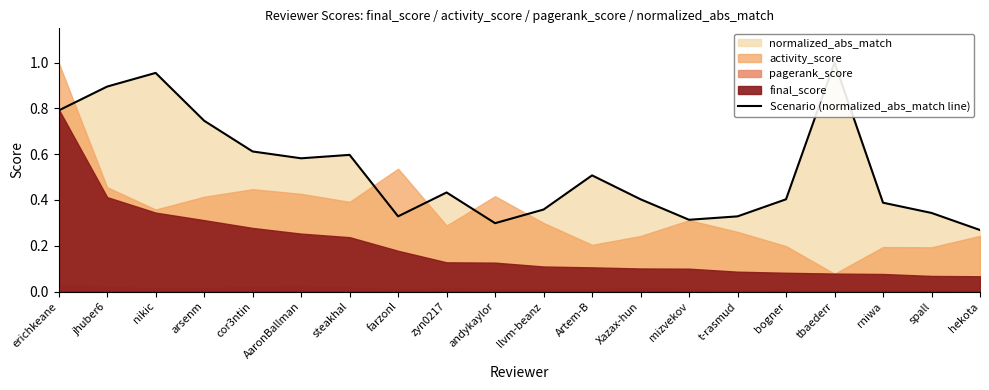

Between arsenm and jhuber6, which is larger?

jhuber6